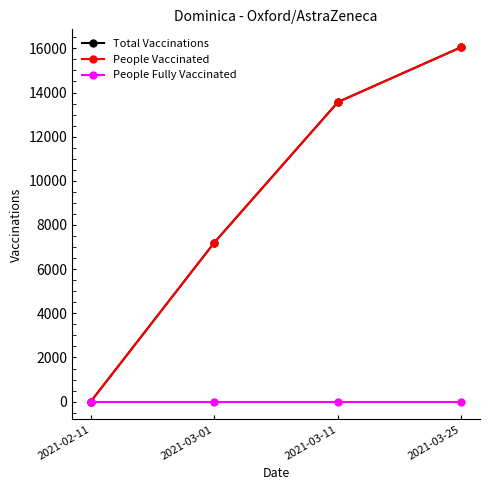

Does the chart have visible grid lines?

No